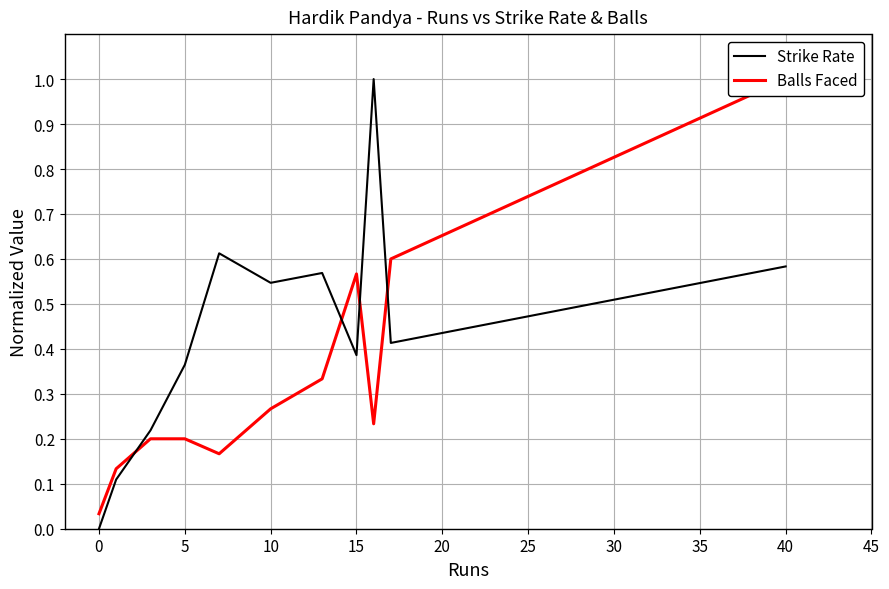

True or false: Strike Rate has a value of 0.7 at 0.

False